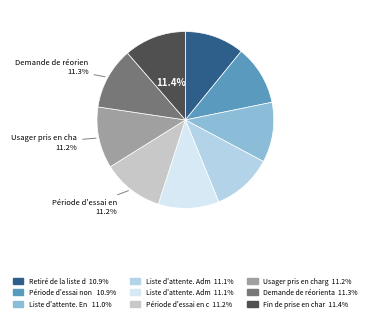

How many segments does this pie chart have?

9